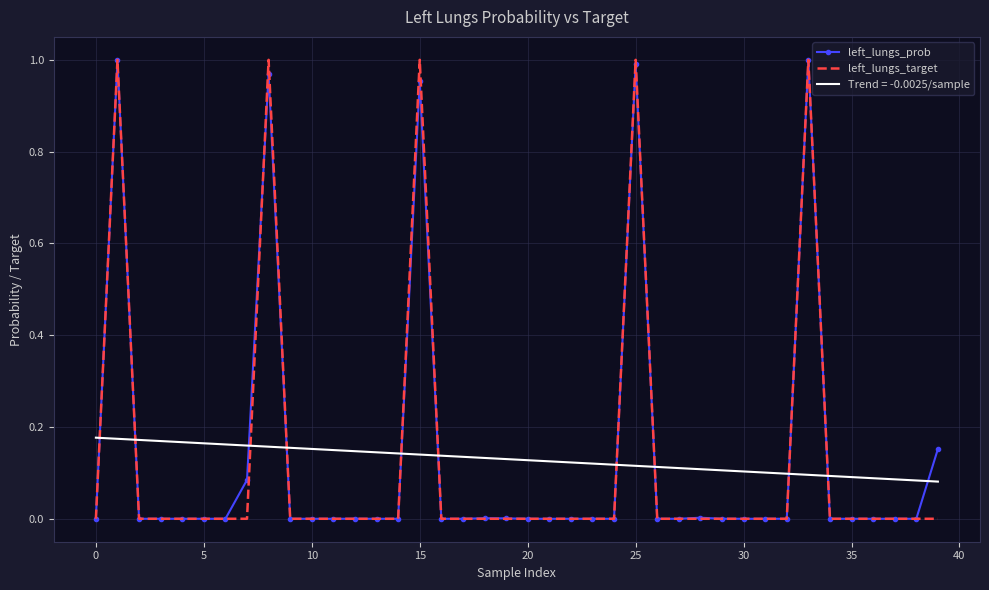

Which series has the largest range (max minus min)?

left_lungs_target